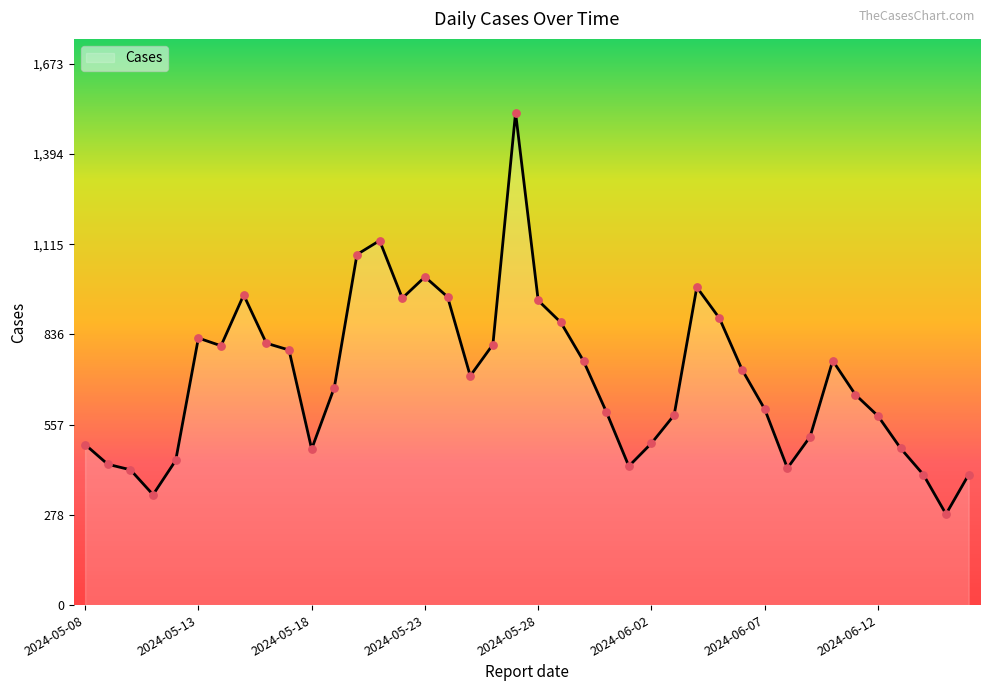

What is the difference between the maximum and minimum values?

1240